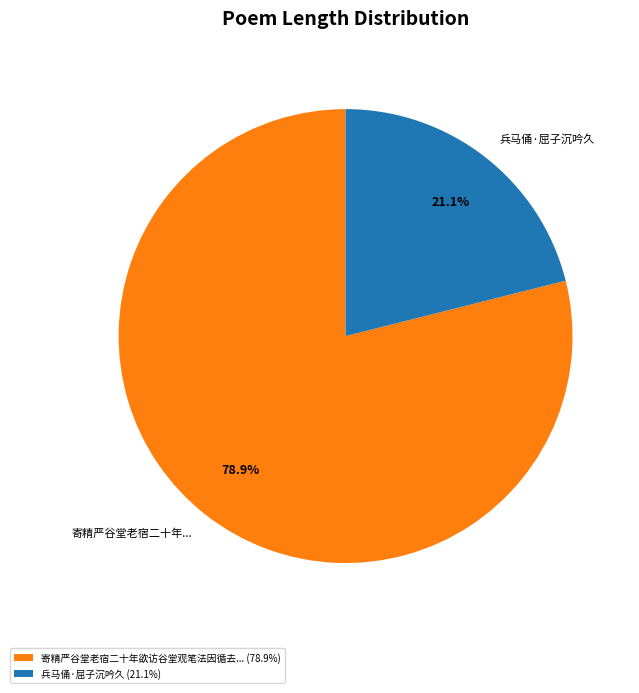

What is the total percentage of 兵马俑·屈子沉吟久 (21.1%) and 寄精严谷堂老宿二十年欲访谷堂观笔法因循去... (78.9%)?

100.0%